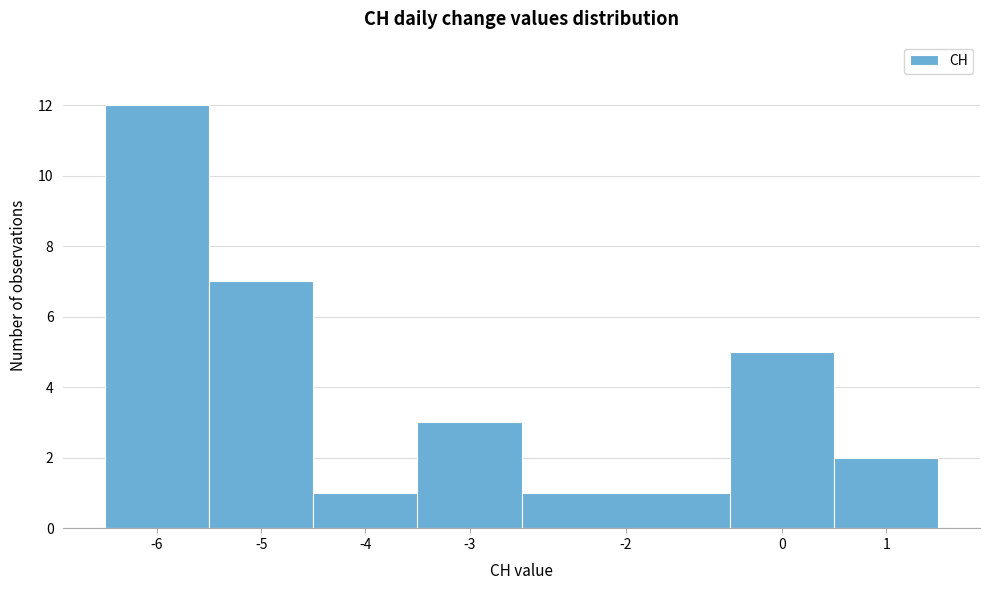

Reading left to right, extract all data points from this chart.

12	7	1	3	1	5	2